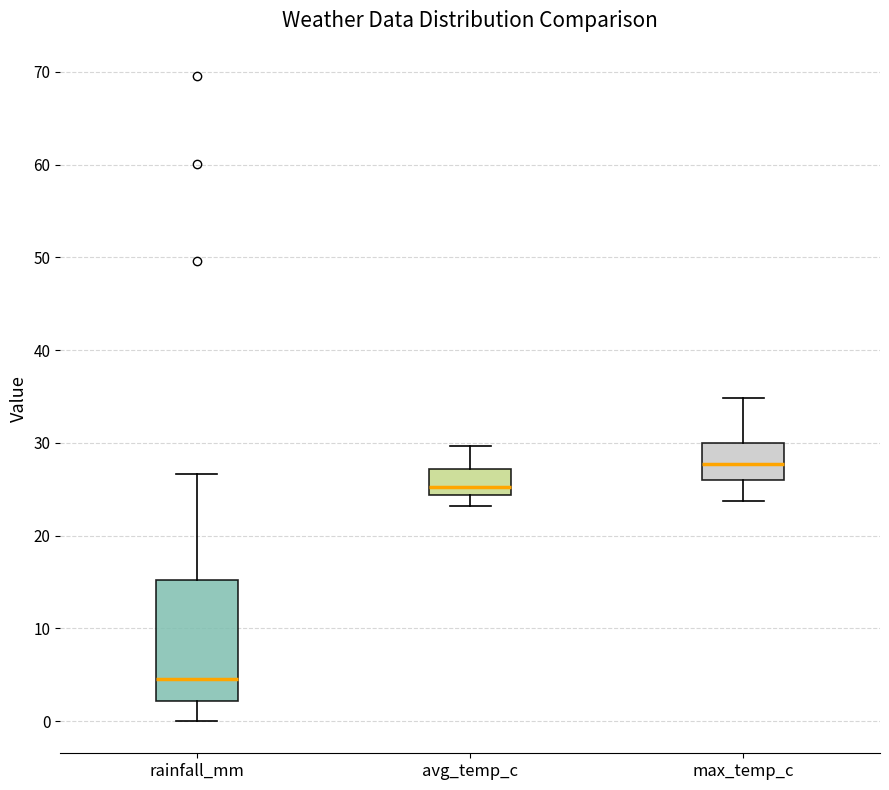

Reading left to right, read every box against the y-axis: the position of its median line, the range the box covers, and the ends of its whiskers. The values are not printed on the chart, so give them approximately, as read against the axis.

rainfall_mm: median 5, box 2 to 15, whiskers 0 to 27
avg_temp_c: median 25, box 24 to 27, whiskers 23 to 30
max_temp_c: median 28, box 26 to 30, whiskers 24 to 35